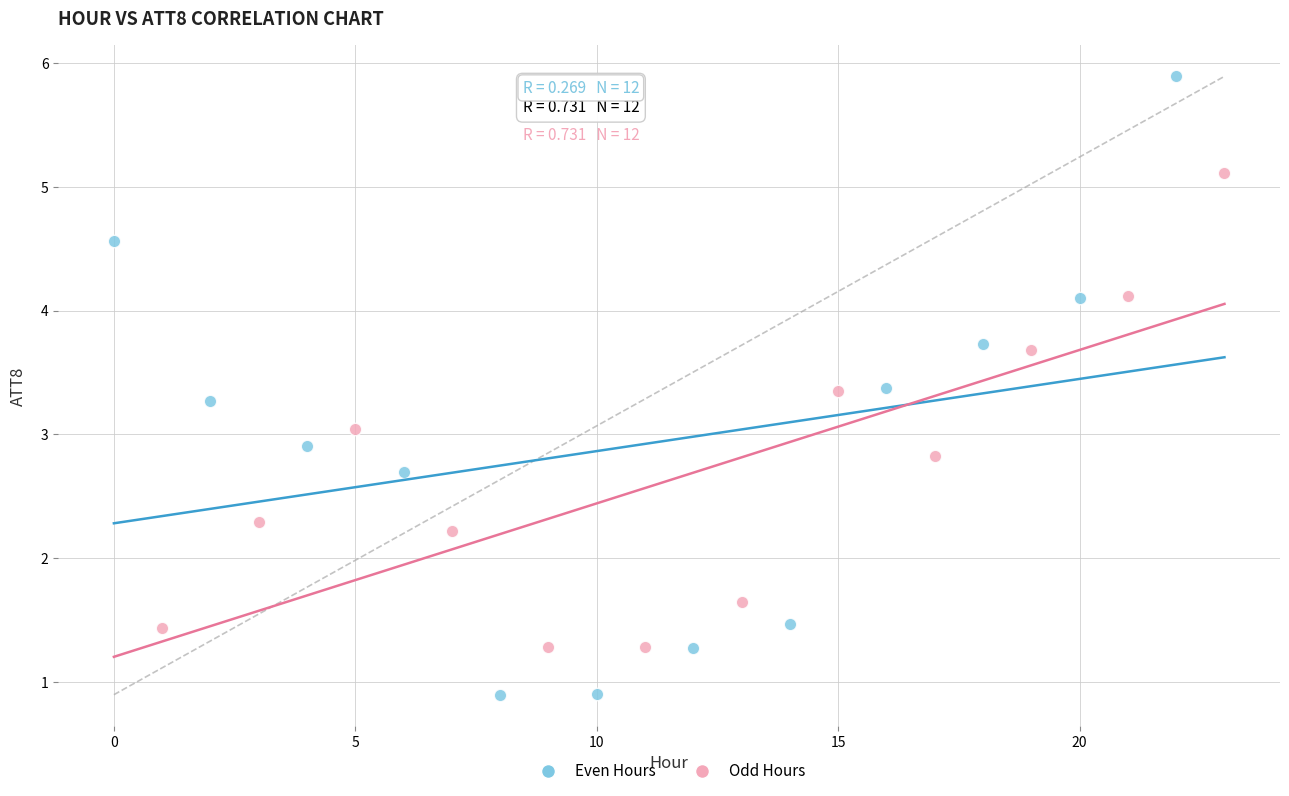

Which series has the widest spread of Y values?

Even Hours